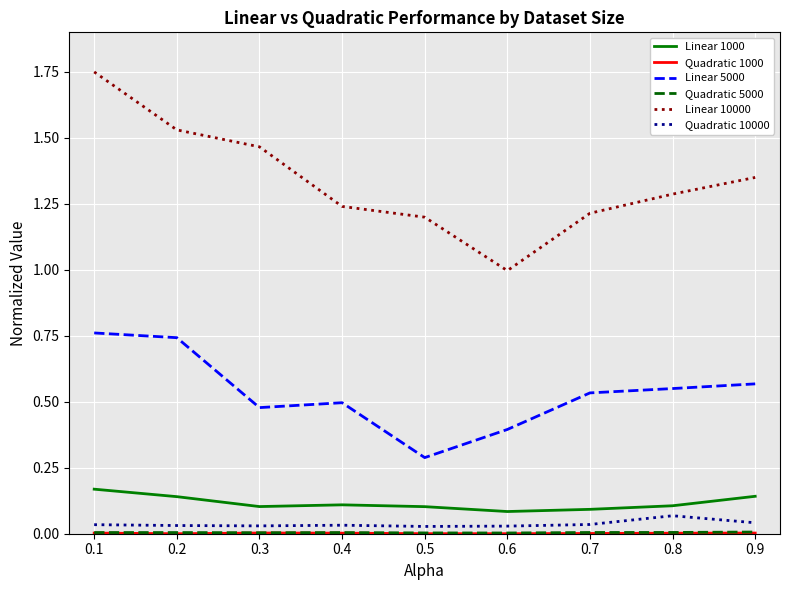

How many lines are shown in the chart?

6